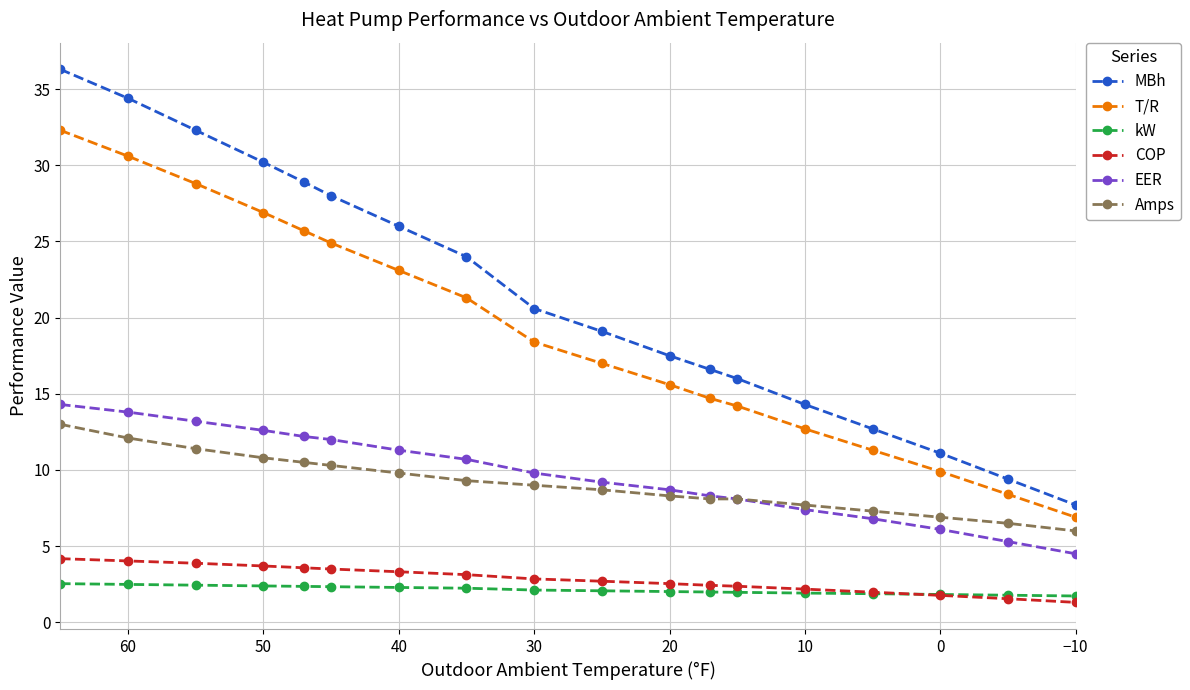

Is the value of MBh at 11 greater than the value of COP at 17?

Yes